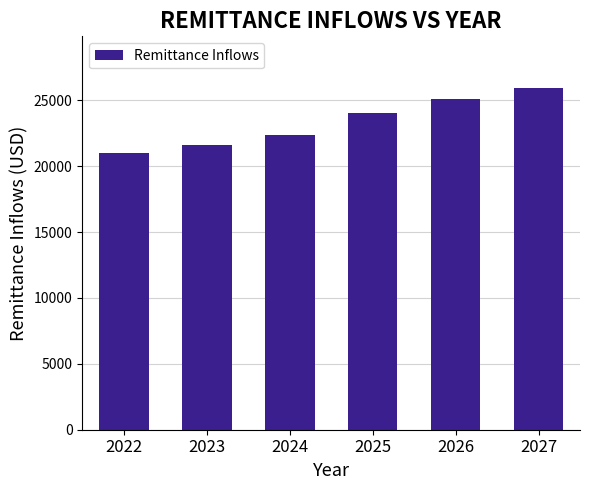

Rank the categories by value from highest to lowest.

2027, 2026, 2025, 2024, 2023, 2022